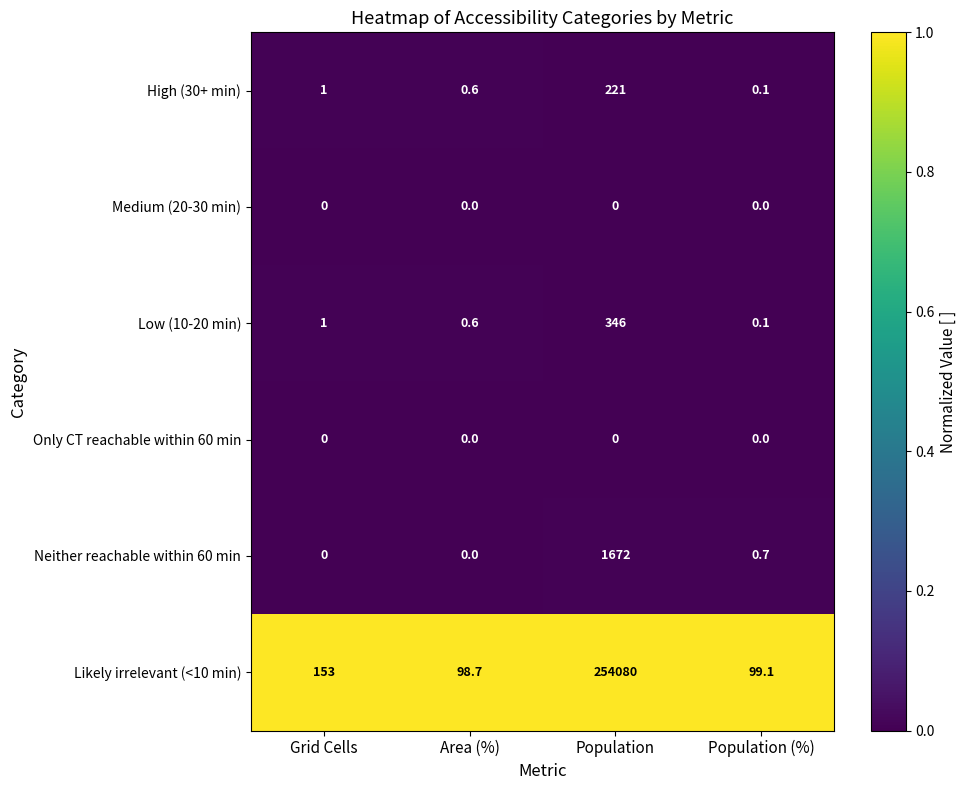

The High (30+ min) series shows 0.6 at Area (%). True or false?

True